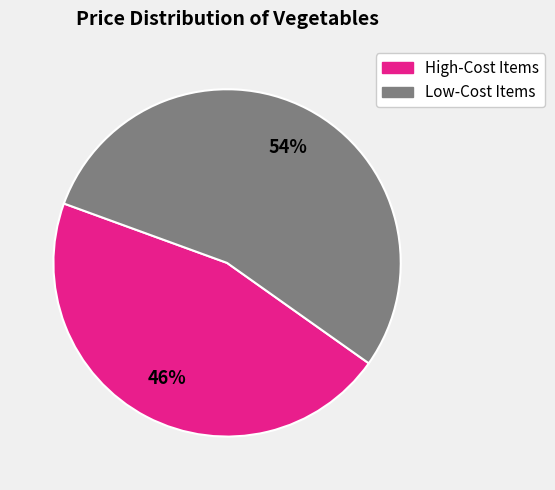

Does any single category account for the majority?

Yes